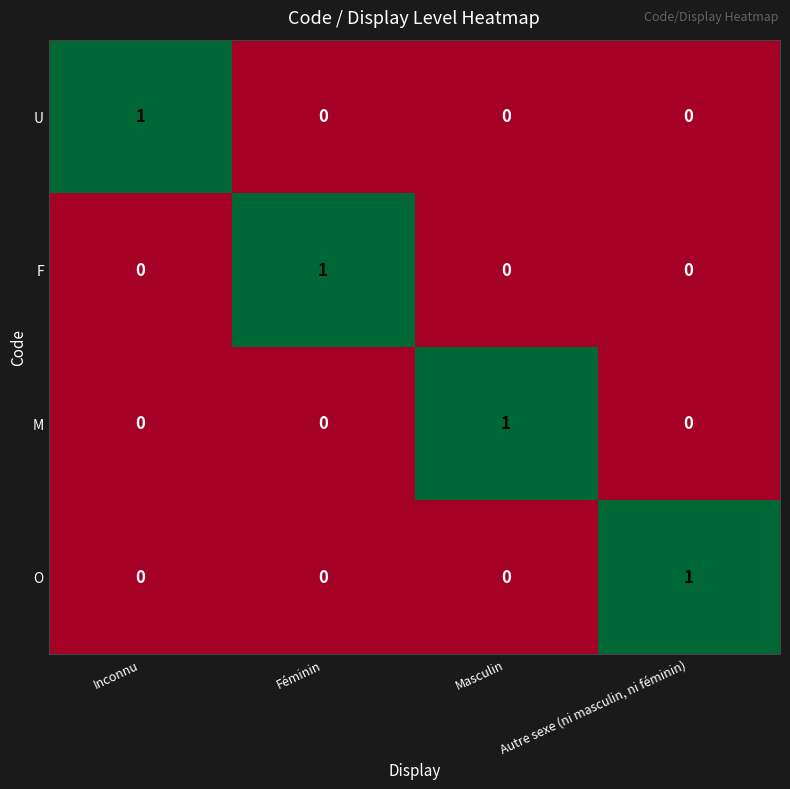

True or false: U has a value of 0 at Masculin.

True